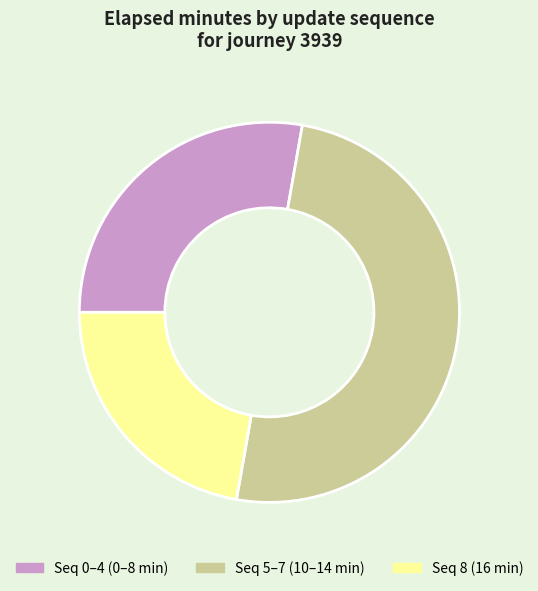

Is Seq 0–4 (0–8 min) the majority of the pie?

No